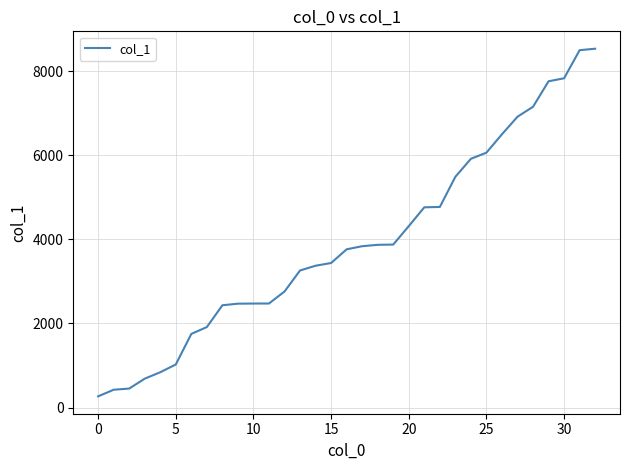

What is the smallest value displayed?

266